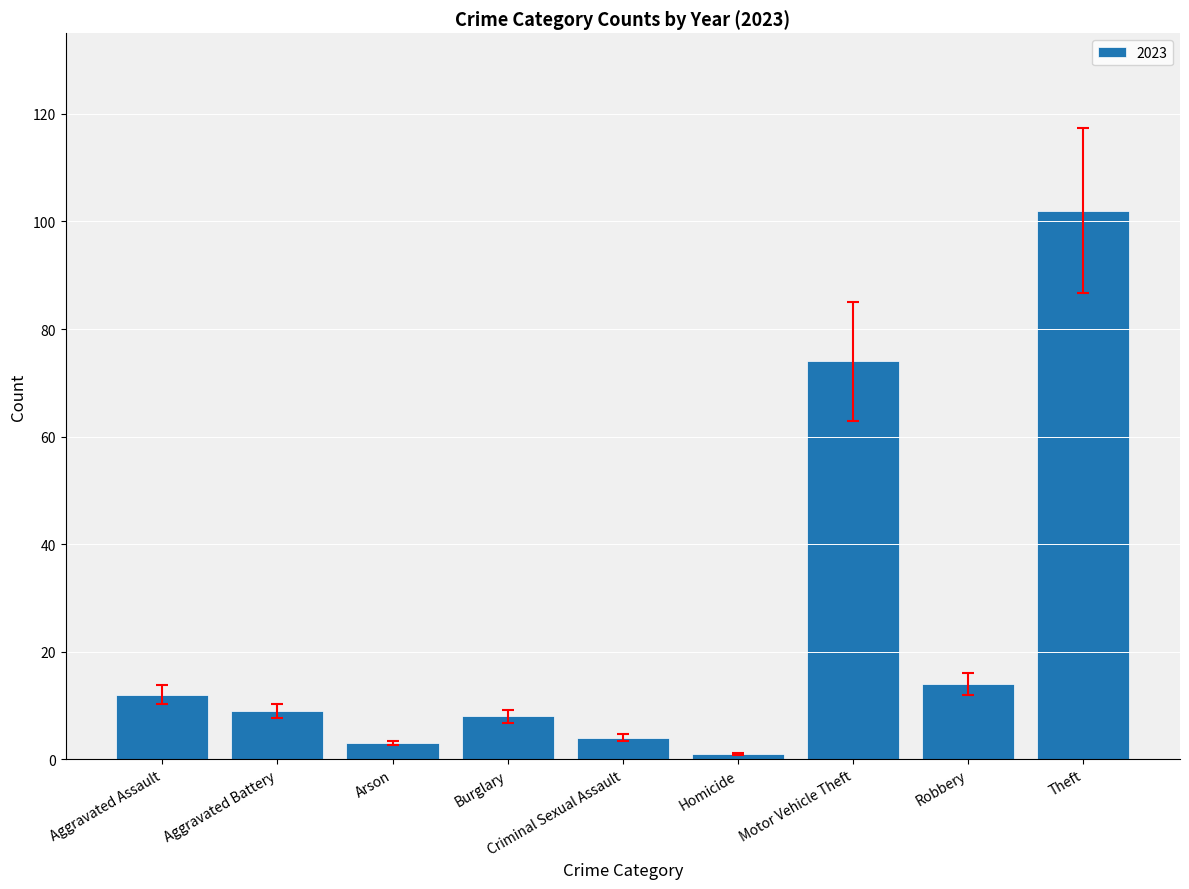

Approximately how many times larger is the value at Aggravated Battery compared to Robbery?

0.6